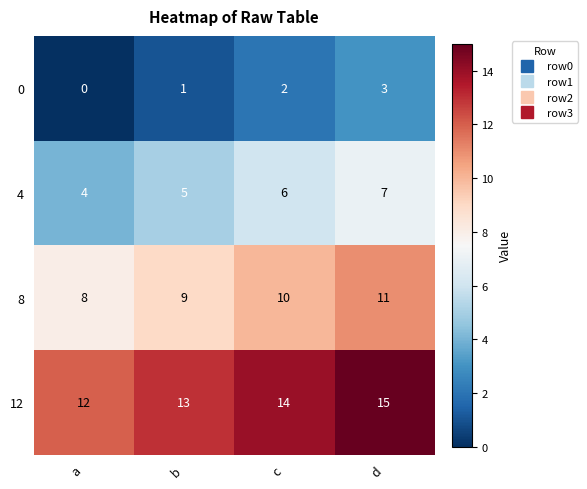

What is the sum of the 8 values at b and d?

20